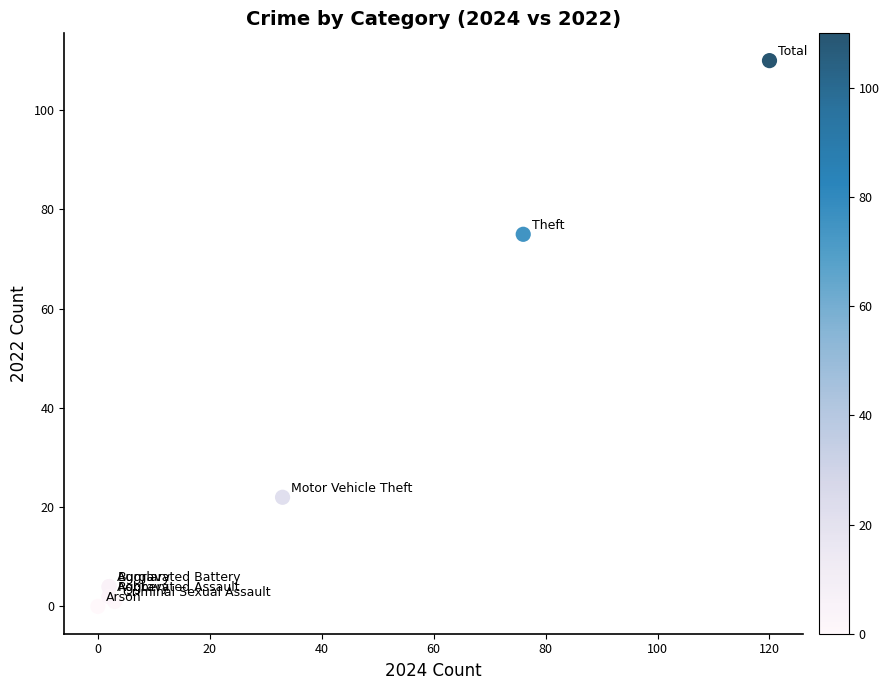

What Y value in the scatter plot is closest to 55?

75